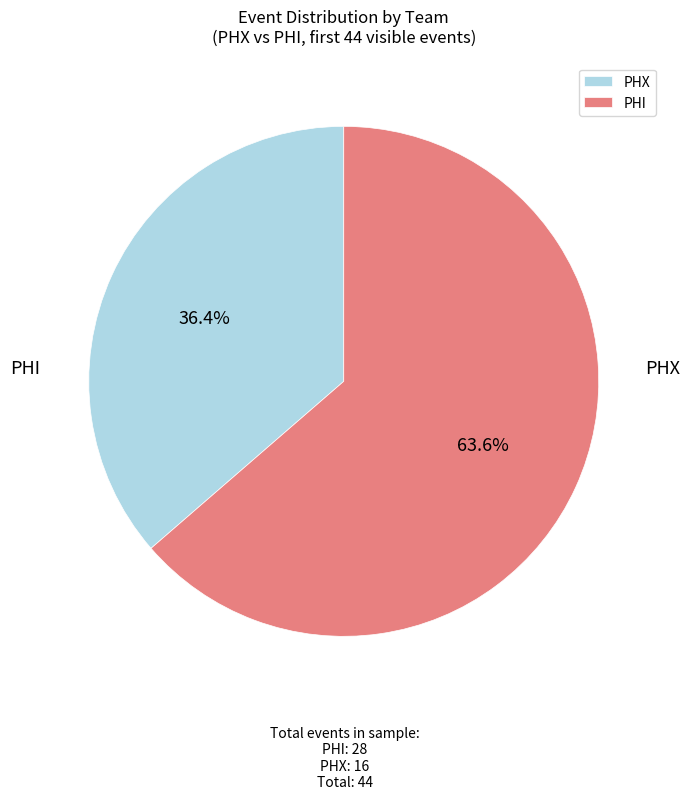

Which category has the smallest portion of the pie?

PHX